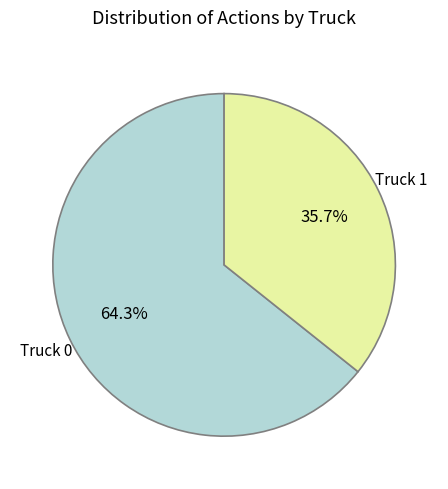

Is there any slice that represents more than half of the pie?

Yes